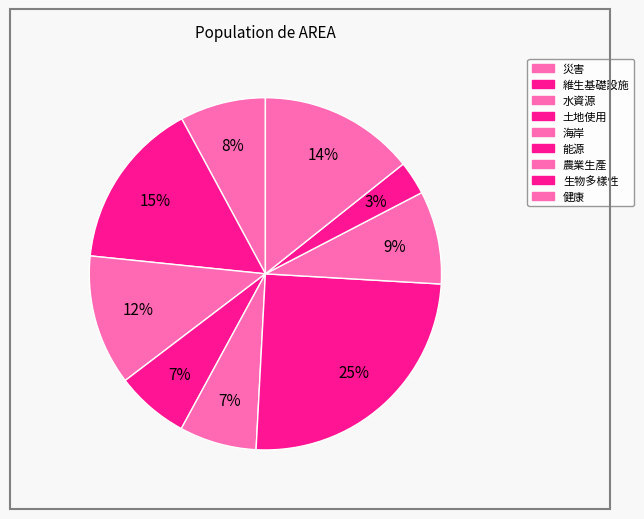

Is 災害 the majority of the pie?

No